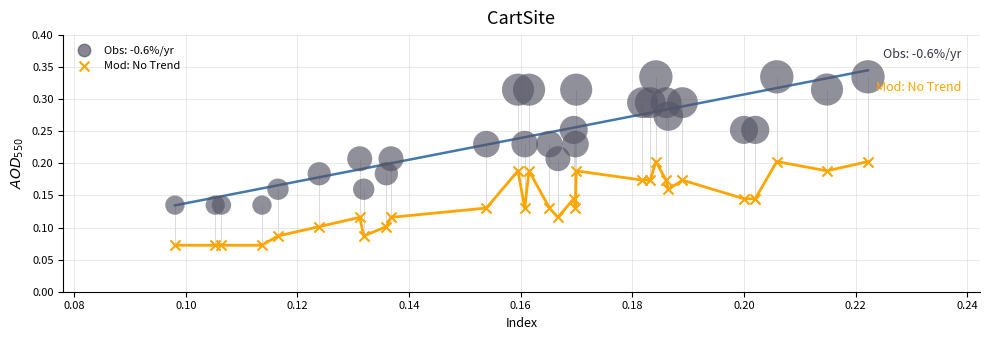

Which series has the largest Y range (max minus min)?

Obs: -0.6%/yr